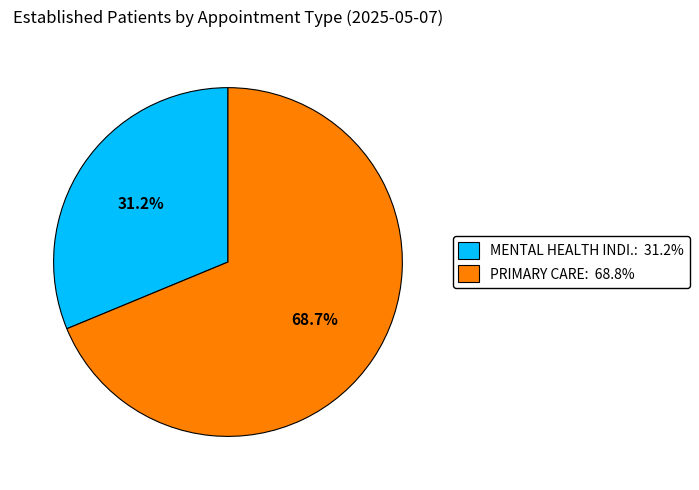

Is there any slice that represents more than half of the pie?

Yes